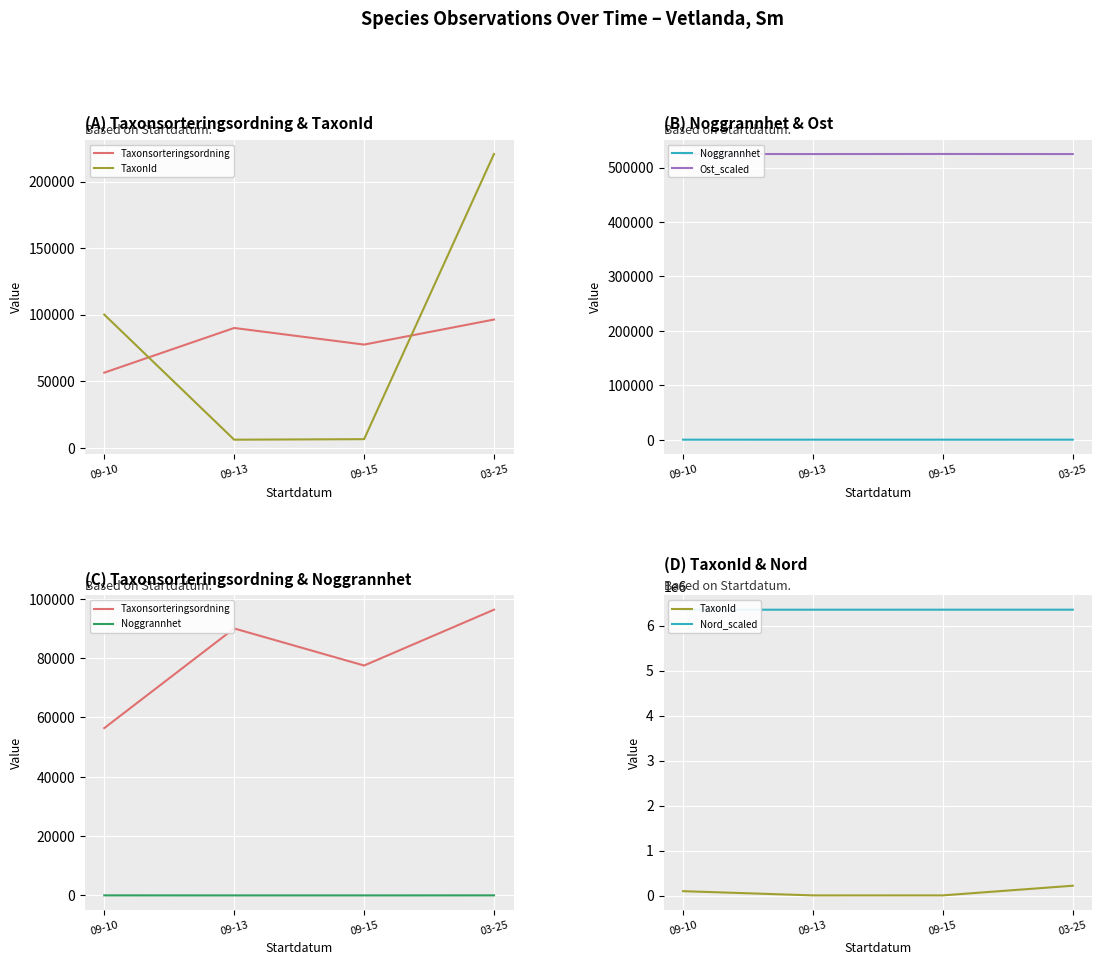

Between 09-15 and 09-10, which is larger?

09-15